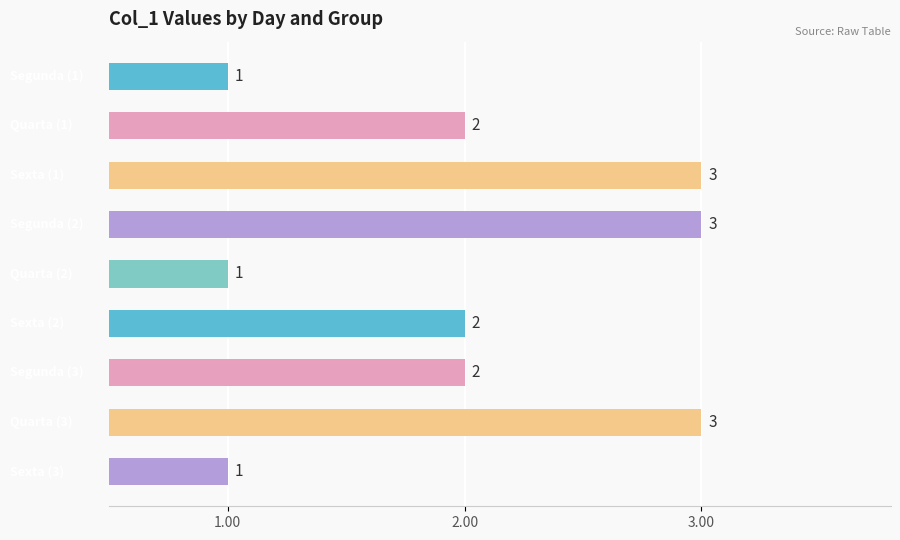

What is the average value?

2